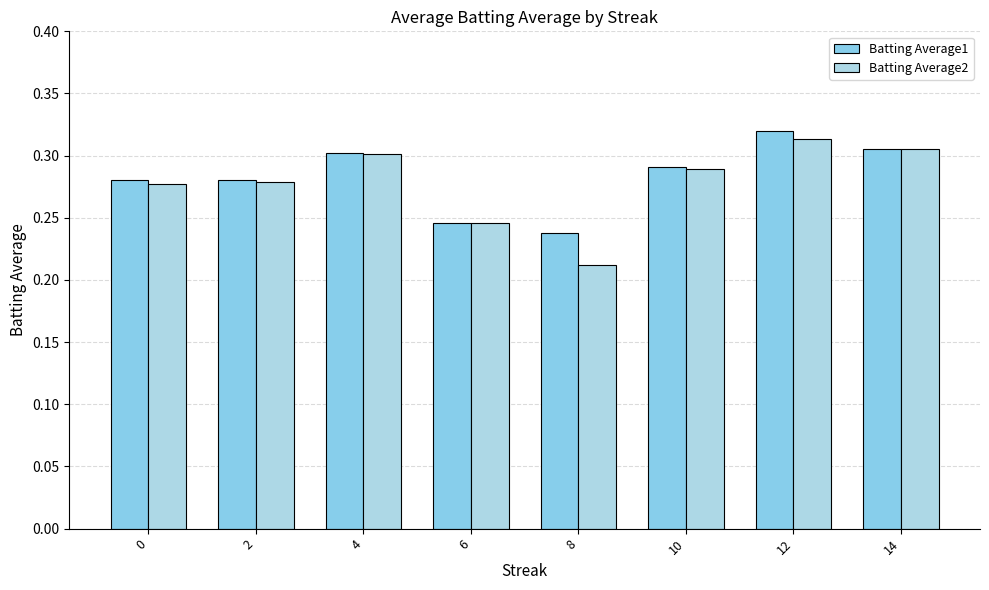

What are all the series names shown in the legend?

Batting Average1, Batting Average2